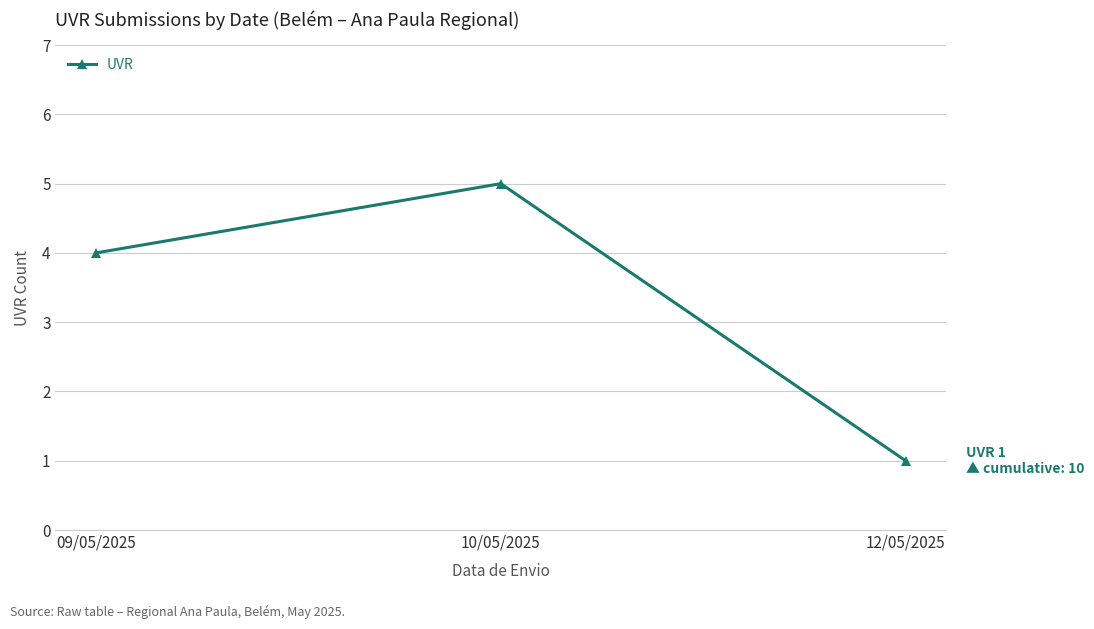

Where is the data nearest to the value 3?

09/05/2025